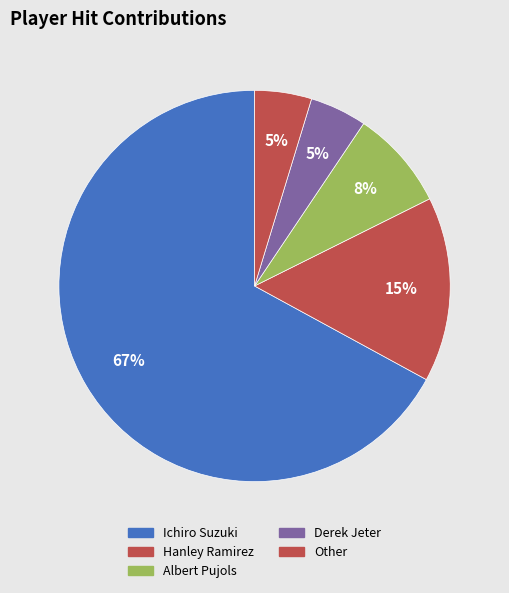

What is the majority slice?

Ichiro Suzuki